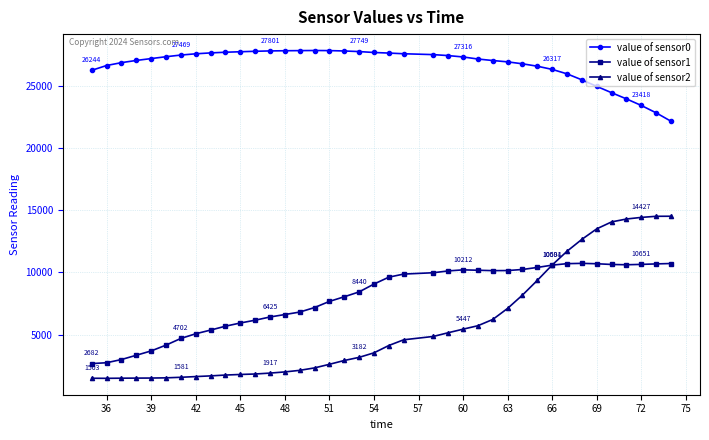

True or false: value of sensor1 and value of sensor0 intersect in this chart.

False